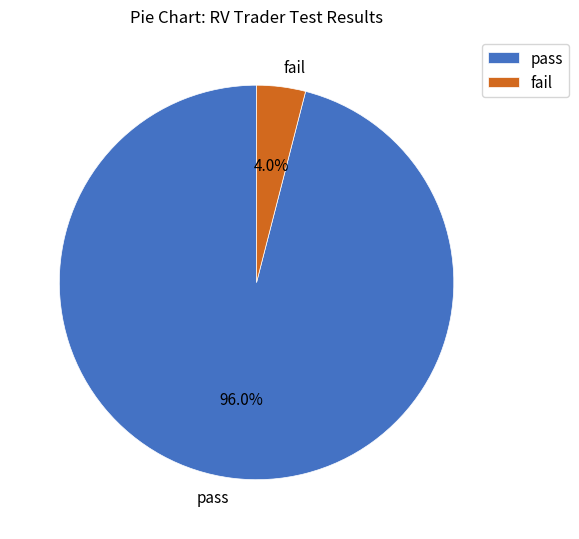

What is the ratio of the value at pass to the value at fail?

24.0